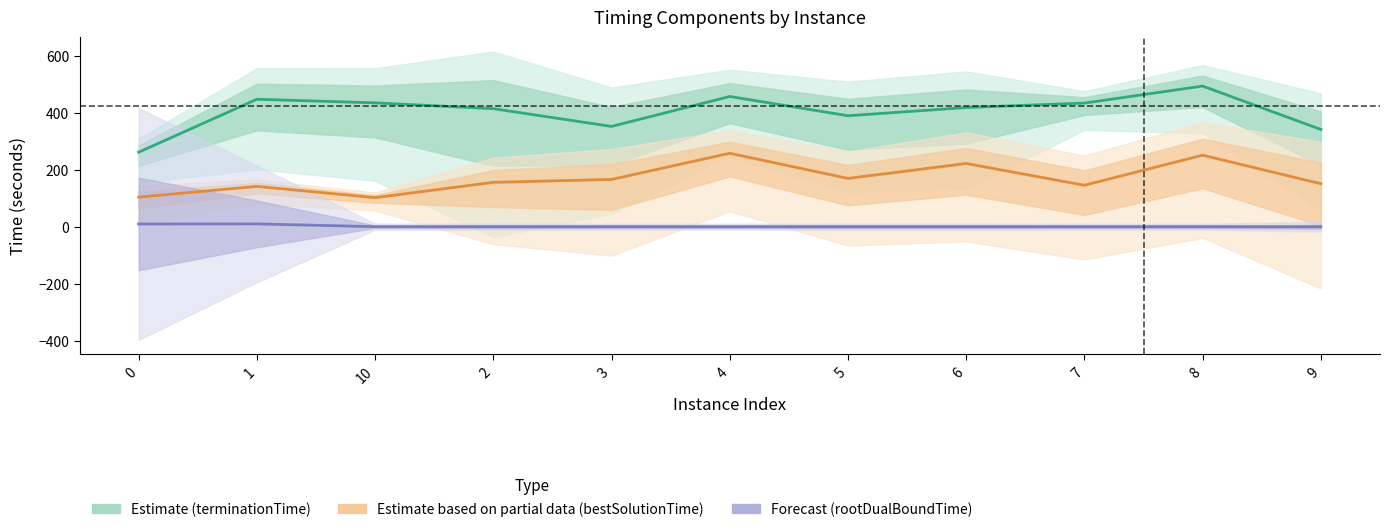

True or false: Estimate (terminationTime) and Forecast (rootDualBoundTime) cross at least once.

False